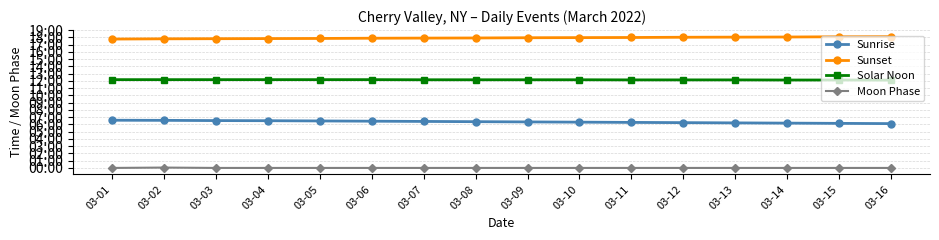

Which series has the widest spread of values?

Sunrise